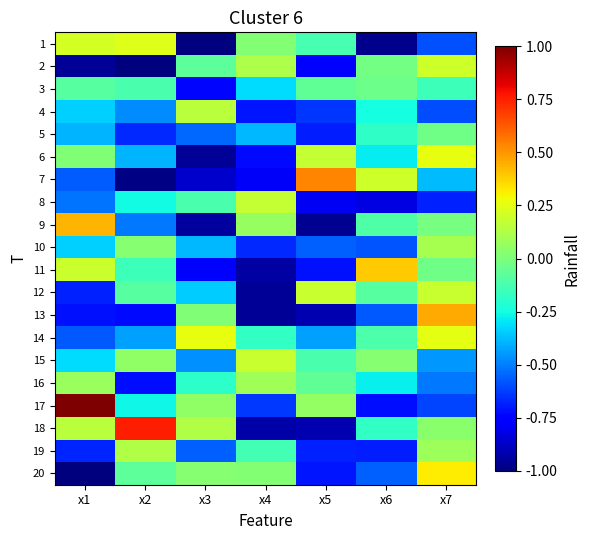

What is the difference between the highest and lowest values at x2?

1.7